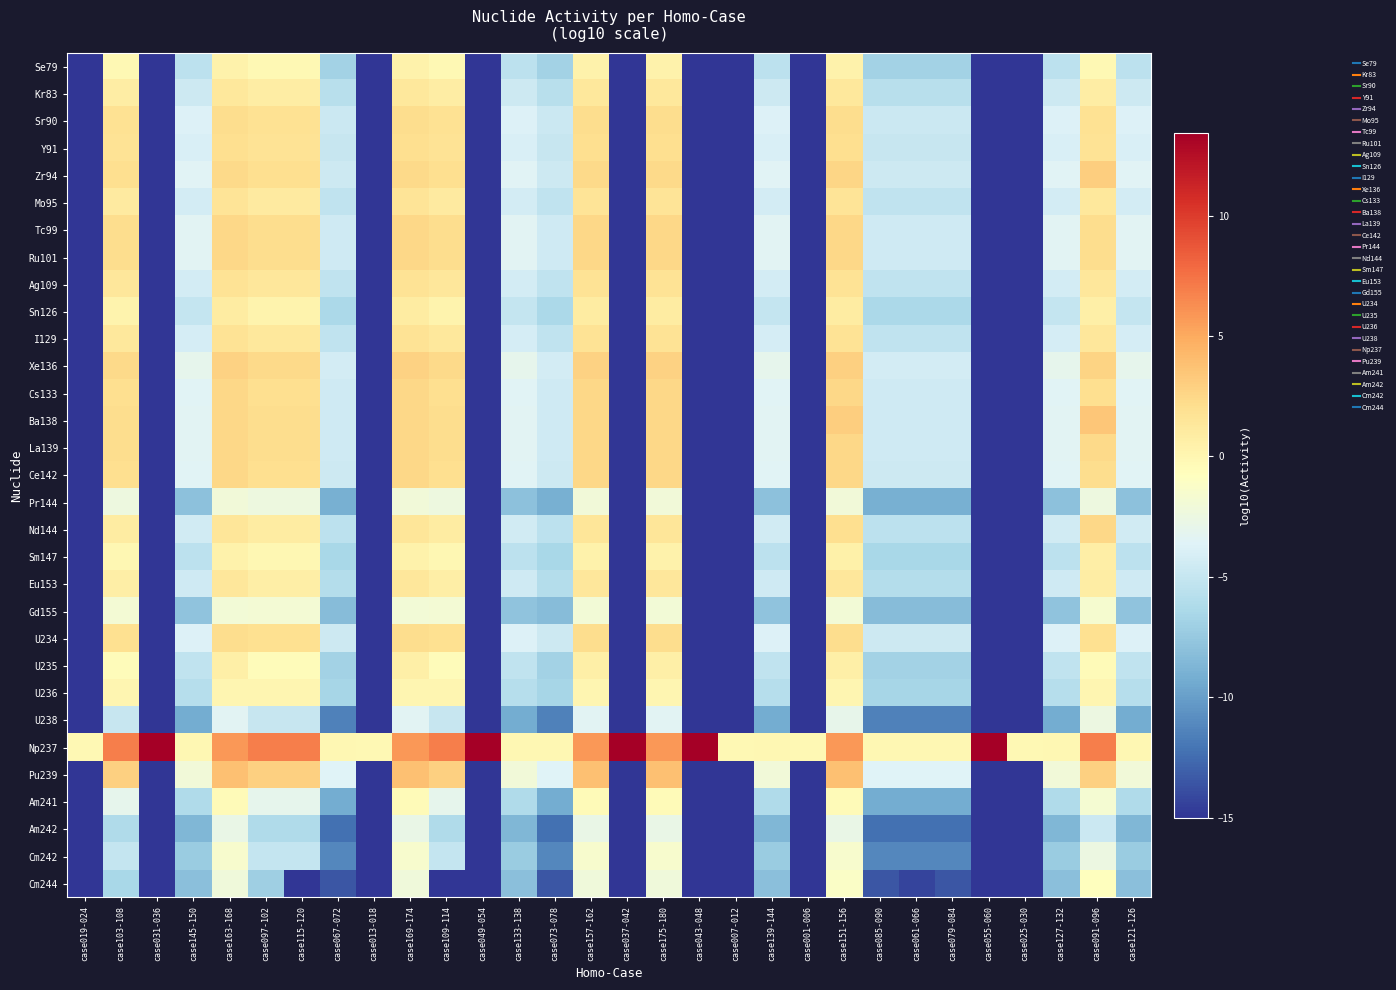

Reading right to left, extract all data points from this chart.

Se79: case121-126=-5.6	case091-096=-0.2	case127-132=-5.6	case025-030=-15.0	case055-060=-15.0	case079-084=-6.8	case061-066=-6.8	case085-090=-6.8	case151-156=0.4	case001-006=-15.0	case139-144=-5.6	case007-012=-15.0	case043-048=-15.0	case175-180=0.4	case037-042=-15.0	case157-162=0.4	case073-078=-6.8	case133-138=-5.6	case049-054=-15.0	case109-114=-0.2	case169-174=0.4	case013-018=-15.0	case067-072=-6.8	case115-120=-0.2	case097-102=-0.2	case163-168=0.4	case145-150=-5.6	case031-036=-15.0	case103-108=-0.2	case019-024=-15.0
Kr83: case121-126=-4.7	case091-096=0.9	case127-132=-4.7	case025-030=-15.0	case055-060=-15.0	case079-084=-5.8	case061-066=-5.8	case085-090=-5.8	case151-156=1.3	case001-006=-15.0	case139-144=-4.7	case007-012=-15.0	case043-048=-15.0	case175-180=1.3	case037-042=-15.0	case157-162=1.3	case073-078=-5.8	case133-138=-4.7	case049-054=-15.0	case109-114=0.9	case169-174=1.3	case013-018=-15.0	case067-072=-5.8	case115-120=0.9	case097-102=0.9	case163-168=1.3	case145-150=-4.7	case031-036=-15.0	case103-108=0.9	case019-024=-15.0
Sr90: case121-126=-3.7	case091-096=1.9	case127-132=-3.7	case025-030=-15.0	case055-060=-15.0	case079-084=-4.8	case061-066=-4.8	case085-090=-4.8	case151-156=2.2	case001-006=-15.0	case139-144=-3.7	case007-012=-15.0	case043-048=-15.0	case175-180=2.2	case037-042=-15.0	case157-162=2.2	case073-078=-4.8	case133-138=-3.7	case049-054=-15.0	case109-114=1.9	case169-174=2.2	case013-018=-15.0	case067-072=-4.8	case115-120=1.9	case097-102=1.9	case163-168=2.2	case145-150=-3.7	case031-036=-15.0	case103-108=1.9	case019-024=-15.0
Y91: case121-126=-3.9	case091-096=1.7	case127-132=-3.9	case025-030=-15.0	case055-060=-15.0	case079-084=-5.0	case061-066=-5.0	case085-090=-5.0	case151-156=2.0	case001-006=-15.0	case139-144=-3.9	case007-012=-15.0	case043-048=-15.0	case175-180=2.0	case037-042=-15.0	case157-162=2.0	case073-078=-5.0	case133-138=-3.9	case049-054=-15.0	case109-114=1.7	case169-174=2.0	case013-018=-15.0	case067-072=-5.0	case115-120=1.7	case097-102=1.7	case163-168=2.0	case145-150=-3.9	case031-036=-15.0	case103-108=1.7	case019-024=-15.0
Zr94: case121-126=-3.5	case091-096=3.0	case127-132=-3.5	case025-030=-15.0	case055-060=-15.0	case079-084=-4.6	case061-066=-4.6	case085-090=-4.6	case151-156=2.6	case001-006=-15.0	case139-144=-3.5	case007-012=-15.0	case043-048=-15.0	case175-180=2.4	case037-042=-15.0	case157-162=2.4	case073-078=-4.6	case133-138=-3.5	case049-054=-15.0	case109-114=2.0	case169-174=2.4	case013-018=-15.0	case067-072=-4.6	case115-120=2.0	case097-102=2.0	case163-168=2.4	case145-150=-3.5	case031-036=-15.0	case103-108=2.0	case019-024=-15.0
Mo95: case121-126=-4.2	case091-096=1.2	case127-132=-4.2	case025-030=-15.0	case055-060=-15.0	case079-084=-5.3	case061-066=-5.3	case085-090=-5.3	case151-156=1.6	case001-006=-15.0	case139-144=-4.2	case007-012=-15.0	case043-048=-15.0	case175-180=1.6	case037-042=-15.0	case157-162=1.6	case073-078=-5.3	case133-138=-4.2	case049-054=-15.0	case109-114=1.1	case169-174=1.6	case013-018=-15.0	case067-072=-5.3	case115-120=1.1	case097-102=1.1	case163-168=1.6	case145-150=-4.2	case031-036=-15.0	case103-108=1.1	case019-024=-15.0
Tc99: case121-126=-3.4	case091-096=2.1	case127-132=-3.4	case025-030=-15.0	case055-060=-15.0	case079-084=-4.5	case061-066=-4.5	case085-090=-4.5	case151-156=2.5	case001-006=-15.0	case139-144=-3.4	case007-012=-15.0	case043-048=-15.0	case175-180=2.5	case037-042=-15.0	case157-162=2.5	case073-078=-4.5	case133-138=-3.4	case049-054=-15.0	case109-114=2.1	case169-174=2.5	case013-018=-15.0	case067-072=-4.5	case115-120=2.1	case097-102=2.1	case163-168=2.5	case145-150=-3.4	case031-036=-15.0	case103-108=2.1	case019-024=-15.0
Ru101: case121-126=-3.4	case091-096=2.2	case127-132=-3.4	case025-030=-15.0	case055-060=-15.0	case079-084=-4.5	case061-066=-4.5	case085-090=-4.5	case151-156=2.5	case001-006=-15.0	case139-144=-3.4	case007-012=-15.0	case043-048=-15.0	case175-180=2.5	case037-042=-15.0	case157-162=2.5	case073-078=-4.5	case133-138=-3.4	case049-054=-15.0	case109-114=2.2	case169-174=2.5	case013-018=-15.0	case067-072=-4.5	case115-120=2.2	case097-102=2.2	case163-168=2.5	case145-150=-3.4	case031-036=-15.0	case103-108=2.2	case019-024=-15.0
Ag109: case121-126=-4.2	case091-096=1.4	case127-132=-4.2	case025-030=-15.0	case055-060=-15.0	case079-084=-5.3	case061-066=-5.3	case085-090=-5.3	case151-156=1.7	case001-006=-15.0	case139-144=-4.2	case007-012=-15.0	case043-048=-15.0	case175-180=1.7	case037-042=-15.0	case157-162=1.7	case073-078=-5.3	case133-138=-4.2	case049-054=-15.0	case109-114=1.3	case169-174=1.7	case013-018=-15.0	case067-072=-5.3	case115-120=1.3	case097-102=1.3	case163-168=1.7	case145-150=-4.2	case031-036=-15.0	case103-108=1.3	case019-024=-15.0
Sn126: case121-126=-5.0	case091-096=0.6	case127-132=-5.0	case025-030=-15.0	case055-060=-15.0	case079-084=-6.3	case061-066=-6.3	case085-090=-6.3	case151-156=0.9	case001-006=-15.0	case139-144=-5.0	case007-012=-15.0	case043-048=-15.0	case175-180=0.9	case037-042=-15.0	case157-162=0.9	case073-078=-6.3	case133-138=-5.0	case049-054=-15.0	case109-114=0.3	case169-174=0.9	case013-018=-15.0	case067-072=-6.3	case115-120=0.3	case097-102=0.3	case163-168=0.9	case145-150=-5.0	case031-036=-15.0	case103-108=0.3	case019-024=-15.0
I129: case121-126=-4.2	case091-096=1.4	case127-132=-4.2	case025-030=-15.0	case055-060=-15.0	case079-084=-5.3	case061-066=-5.3	case085-090=-5.3	case151-156=1.7	case001-006=-15.0	case139-144=-4.2	case007-012=-15.0	case043-048=-15.0	case175-180=1.7	case037-042=-15.0	case157-162=1.7	case073-078=-5.3	case133-138=-4.2	case049-054=-15.0	case109-114=1.3	case169-174=1.7	case013-018=-15.0	case067-072=-5.3	case115-120=1.3	case097-102=1.3	case163-168=1.7	case145-150=-4.2	case031-036=-15.0	case103-108=1.3	case019-024=-15.0
Xe136: case121-126=-3.1	case091-096=2.7	case127-132=-3.1	case025-030=-15.0	case055-060=-15.0	case079-084=-4.3	case061-066=-4.3	case085-090=-4.3	case151-156=2.9	case001-006=-15.0	case139-144=-3.1	case007-012=-15.0	case043-048=-15.0	case175-180=2.8	case037-042=-15.0	case157-162=2.8	case073-078=-4.3	case133-138=-3.1	case049-054=-15.0	case109-114=2.4	case169-174=2.8	case013-018=-15.0	case067-072=-4.3	case115-120=2.4	case097-102=2.4	case163-168=2.8	case145-150=-3.1	case031-036=-15.0	case103-108=2.4	case019-024=-15.0
Cs133: case121-126=-3.5	case091-096=2.1	case127-132=-3.5	case025-030=-15.0	case055-060=-15.0	case079-084=-4.5	case061-066=-4.5	case085-090=-4.5	case151-156=2.5	case001-006=-15.0	case139-144=-3.5	case007-012=-15.0	case043-048=-15.0	case175-180=2.5	case037-042=-15.0	case157-162=2.5	case073-078=-4.5	case133-138=-3.5	case049-054=-15.0	case109-114=2.1	case169-174=2.5	case013-018=-15.0	case067-072=-4.5	case115-120=2.1	case097-102=2.1	case163-168=2.5	case145-150=-3.5	case031-036=-15.0	case103-108=2.1	case019-024=-15.0
Ba138: case121-126=-3.4	case091-096=3.5	case127-132=-3.4	case025-030=-15.0	case055-060=-15.0	case079-084=-4.5	case061-066=-4.5	case085-090=-4.5	case151-156=3.0	case001-006=-15.0	case139-144=-3.4	case007-012=-15.0	case043-048=-15.0	case175-180=2.5	case037-042=-15.0	case157-162=2.5	case073-078=-4.5	case133-138=-3.4	case049-054=-15.0	case109-114=2.1	case169-174=2.5	case013-018=-15.0	case067-072=-4.5	case115-120=2.1	case097-102=2.1	case163-168=2.5	case145-150=-3.4	case031-036=-15.0	case103-108=2.1	case019-024=-15.0
La139: case121-126=-3.4	case091-096=2.4	case127-132=-3.4	case025-030=-15.0	case055-060=-15.0	case079-084=-4.5	case061-066=-4.5	case085-090=-4.5	case151-156=2.5	case001-006=-15.0	case139-144=-3.4	case007-012=-15.0	case043-048=-15.0	case175-180=2.5	case037-042=-15.0	case157-162=2.5	case073-078=-4.5	case133-138=-3.4	case049-054=-15.0	case109-114=2.1	case169-174=2.5	case013-018=-15.0	case067-072=-4.5	case115-120=2.1	case097-102=2.1	case163-168=2.5	case145-150=-3.4	case031-036=-15.0	case103-108=2.1	case019-024=-15.0
Ce142: case121-126=-3.5	case091-096=2.2	case127-132=-3.5	case025-030=-15.0	case055-060=-15.0	case079-084=-4.6	case061-066=-4.6	case085-090=-4.6	case151-156=2.5	case001-006=-15.0	case139-144=-3.5	case007-012=-15.0	case043-048=-15.0	case175-180=2.4	case037-042=-15.0	case157-162=2.4	case073-078=-4.6	case133-138=-3.5	case049-054=-15.0	case109-114=2.0	case169-174=2.4	case013-018=-15.0	case067-072=-4.6	case115-120=2.0	case097-102=2.0	case163-168=2.4	case145-150=-3.5	case031-036=-15.0	case103-108=2.0	case019-024=-15.0
Pr144: case121-126=-8.0	case091-096=-2.4	case127-132=-8.0	case025-030=-15.0	case055-060=-15.0	case079-084=-9.0	case061-066=-9.0	case085-090=-9.0	case151-156=-2.0	case001-006=-15.0	case139-144=-8.0	case007-012=-15.0	case043-048=-15.0	case175-180=-2.0	case037-042=-15.0	case157-162=-2.0	case073-078=-9.0	case133-138=-8.0	case049-054=-15.0	case109-114=-2.4	case169-174=-2.0	case013-018=-15.0	case067-072=-9.0	case115-120=-2.4	case097-102=-2.4	case163-168=-2.0	case145-150=-8.0	case031-036=-15.0	case103-108=-2.4	case019-024=-15.0
Nd144: case121-126=-4.4	case091-096=2.5	case127-132=-4.4	case025-030=-15.0	case055-060=-15.0	case079-084=-5.5	case061-066=-5.5	case085-090=-5.5	case151-156=2.0	case001-006=-15.0	case139-144=-4.4	case007-012=-15.0	case043-048=-15.0	case175-180=1.5	case037-042=-15.0	case157-162=1.5	case073-078=-5.5	case133-138=-4.4	case049-054=-15.0	case109-114=0.9	case169-174=1.5	case013-018=-15.0	case067-072=-5.5	case115-120=0.9	case097-102=0.9	case163-168=1.5	case145-150=-4.4	case031-036=-15.0	case103-108=0.9	case019-024=-15.0
Sm147: case121-126=-5.5	case091-096=0.7	case127-132=-5.5	case025-030=-15.0	case055-060=-15.0	case079-084=-6.5	case061-066=-6.5	case085-090=-6.5	case151-156=0.5	case001-006=-15.0	case139-144=-5.5	case007-012=-15.0	case043-048=-15.0	case175-180=0.4	case037-042=-15.0	case157-162=0.4	case073-078=-6.5	case133-138=-5.5	case049-054=-15.0	case109-114=-0.1	case169-174=0.4	case013-018=-15.0	case067-072=-6.5	case115-120=-0.1	case097-102=-0.1	case163-168=0.4	case145-150=-5.5	case031-036=-15.0	case103-108=-0.1	case019-024=-15.0
Eu153: case121-126=-4.5	case091-096=0.9	case127-132=-4.5	case025-030=-15.0	case055-060=-15.0	case079-084=-5.9	case061-066=-5.9	case085-090=-5.9	case151-156=1.4	case001-006=-15.0	case139-144=-4.5	case007-012=-15.0	case043-048=-15.0	case175-180=1.4	case037-042=-15.0	case157-162=1.4	case073-078=-5.9	case133-138=-4.5	case049-054=-15.0	case109-114=0.7	case169-174=1.4	case013-018=-15.0	case067-072=-5.9	case115-120=0.7	case097-102=0.7	case163-168=1.4	case145-150=-4.5	case031-036=-15.0	case103-108=0.7	case019-024=-15.0
Gd155: case121-126=-7.9	case091-096=-1.6	case127-132=-7.9	case025-030=-15.0	case055-060=-15.0	case079-084=-8.3	case061-066=-8.3	case085-090=-8.3	case151-156=-2.0	case001-006=-15.0	case139-144=-7.9	case007-012=-15.0	case043-048=-15.0	case175-180=-2.0	case037-042=-15.0	case157-162=-2.0	case073-078=-8.3	case133-138=-7.9	case049-054=-15.0	case109-114=-1.8	case169-174=-2.0	case013-018=-15.0	case067-072=-8.3	case115-120=-1.8	case097-102=-1.8	case163-168=-2.0	case145-150=-7.9	case031-036=-15.0	case103-108=-1.8	case019-024=-15.0
U234: case121-126=-3.8	case091-096=1.9	case127-132=-3.8	case025-030=-15.0	case055-060=-15.0	case079-084=-4.6	case061-066=-4.6	case085-090=-4.6	case151-156=2.1	case001-006=-15.0	case139-144=-3.8	case007-012=-15.0	case043-048=-15.0	case175-180=2.1	case037-042=-15.0	case157-162=2.1	case073-078=-4.6	case133-138=-3.8	case049-054=-15.0	case109-114=1.9	case169-174=2.1	case013-018=-15.0	case067-072=-4.6	case115-120=1.9	case097-102=1.9	case163-168=2.1	case145-150=-3.8	case031-036=-15.0	case103-108=1.9	case019-024=-15.0
U235: case121-126=-5.3	case091-096=-0.4	case127-132=-5.3	case025-030=-15.0	case055-060=-15.0	case079-084=-6.8	case061-066=-6.8	case085-090=-6.8	case151-156=0.6	case001-006=-15.0	case139-144=-5.3	case007-012=-15.0	case043-048=-15.0	case175-180=0.6	case037-042=-15.0	case157-162=0.6	case073-078=-6.8	case133-138=-5.3	case049-054=-15.0	case109-114=-0.5	case169-174=0.6	case013-018=-15.0	case067-072=-6.8	case115-120=-0.5	case097-102=-0.5	case163-168=0.6	case145-150=-5.3	case031-036=-15.0	case103-108=-0.5	case019-024=-15.0
U236: case121-126=-5.8	case091-096=0.1	case127-132=-5.8	case025-030=-15.0	case055-060=-15.0	case079-084=-6.6	case061-066=-6.6	case085-090=-6.6	case151-156=0.1	case001-006=-15.0	case139-144=-5.8	case007-012=-15.0	case043-048=-15.0	case175-180=0.1	case037-042=-15.0	case157-162=0.1	case073-078=-6.6	case133-138=-5.8	case049-054=-15.0	case109-114=0.0	case169-174=0.1	case013-018=-15.0	case067-072=-6.6	case115-120=0.0	case097-102=0.0	case163-168=0.1	case145-150=-5.8	case031-036=-15.0	case103-108=0.0	case019-024=-15.0
U238: case121-126=-9.3	case091-096=-2.5	case127-132=-9.3	case025-030=-15.0	case055-060=-15.0	case079-084=-11.5	case061-066=-11.5	case085-090=-11.5	case151-156=-3.0	case001-006=-15.0	case139-144=-9.3	case007-012=-15.0	case043-048=-15.0	case175-180=-3.4	case037-042=-15.0	case157-162=-3.4	case073-078=-11.5	case133-138=-9.3	case049-054=-15.0	case109-114=-5.0	case169-174=-3.4	case013-018=-15.0	case067-072=-11.5	case115-120=-5.0	case097-102=-5.0	case163-168=-3.4	case145-150=-9.3	case031-036=-15.0	case103-108=-5.0	case019-024=-15.0
Np237: case121-126=-0.1	case091-096=6.9	case127-132=-0.1	case025-030=-0.1	case055-060=13.4	case079-084=-0.0	case061-066=-0.0	case085-090=-0.0	case151-156=5.9	case001-006=-0.1	case139-144=-0.1	case007-012=-0.1	case043-048=13.4	case175-180=5.9	case037-042=13.4	case157-162=5.9	case073-078=-0.0	case133-138=-0.1	case049-054=13.4	case109-114=6.9	case169-174=5.9	case013-018=-0.1	case067-072=-0.0	case115-120=6.9	case097-102=6.9	case163-168=5.9	case145-150=-0.1	case031-036=13.4	case103-108=6.9	case019-024=-0.1
Pu239: case121-126=-2.1	case091-096=2.9	case127-132=-2.1	case025-030=-15.0	case055-060=-15.0	case079-084=-3.6	case061-066=-3.6	case085-090=-3.6	case151-156=3.8	case001-006=-15.0	case139-144=-2.1	case007-012=-15.0	case043-048=-15.0	case175-180=3.8	case037-042=-15.0	case157-162=3.8	case073-078=-3.6	case133-138=-2.1	case049-054=-15.0	case109-114=2.9	case169-174=3.8	case013-018=-15.0	case067-072=-3.6	case115-120=2.9	case097-102=2.9	case163-168=3.8	case145-150=-2.1	case031-036=-15.0	case103-108=2.9	case019-024=-15.0
Am241: case121-126=-6.2	case091-096=-1.7	case127-132=-6.2	case025-030=-15.0	case055-060=-15.0	case079-084=-9.3	case061-066=-9.3	case085-090=-9.3	case151-156=-0.4	case001-006=-15.0	case139-144=-6.2	case007-012=-15.0	case043-048=-15.0	case175-180=-0.4	case037-042=-15.0	case157-162=-0.4	case073-078=-9.3	case133-138=-6.2	case049-054=-15.0	case109-114=-3.1	case169-174=-0.4	case013-018=-15.0	case067-072=-9.3	case115-120=-3.1	case097-102=-3.1	case163-168=-0.4	case145-150=-6.2	case031-036=-15.0	case103-108=-3.1	case019-024=-15.0
Am242: case121-126=-8.6	case091-096=-4.8	case127-132=-8.6	case025-030=-15.0	case055-060=-15.0	case079-084=-12.3	case061-066=-12.3	case085-090=-12.3	case151-156=-2.7	case001-006=-15.0	case139-144=-8.6	case007-012=-15.0	case043-048=-15.0	case175-180=-2.7	case037-042=-15.0	case157-162=-2.7	case073-078=-12.3	case133-138=-8.6	case049-054=-15.0	case109-114=-6.2	case169-174=-2.7	case013-018=-15.0	case067-072=-12.3	case115-120=-6.2	case097-102=-6.2	case163-168=-2.7	case145-150=-8.6	case031-036=-15.0	case103-108=-6.2	case019-024=-15.0
Cm242: case121-126=-7.3	case091-096=-2.5	case127-132=-7.3	case025-030=-15.0	case055-060=-15.0	case079-084=-11.2	case061-066=-11.2	case085-090=-11.2	case151-156=-1.5	case001-006=-15.0	case139-144=-7.3	case007-012=-15.0	case043-048=-15.0	case175-180=-1.5	case037-042=-15.0	case157-162=-1.5	case073-078=-11.2	case133-138=-7.3	case049-054=-15.0	case109-114=-5.1	case169-174=-1.5	case013-018=-15.0	case067-072=-11.2	case115-120=-5.1	case097-102=-5.1	case163-168=-1.5	case145-150=-7.3	case031-036=-15.0	case103-108=-5.1	case019-024=-15.0
Cm244: case121-126=-8.0	case091-096=-0.7	case127-132=-8.0	case025-030=-15.0	case055-060=-15.0	case079-084=-13.5	case061-066=-14.3	case085-090=-13.5	case151-156=-1.1	case001-006=-15.0	case139-144=-8.0	case007-012=-15.0	case043-048=-15.0	case175-180=-2.2	case037-042=-15.0	case157-162=-2.2	case073-078=-13.5	case133-138=-8.0	case049-054=-15.0	case109-114=-15.0	case169-174=-2.2	case013-018=-15.0	case067-072=-13.5	case115-120=-15.0	case097-102=-7.1	case163-168=-2.2	case145-150=-8.0	case031-036=-15.0	case103-108=-6.5	case019-024=-15.0